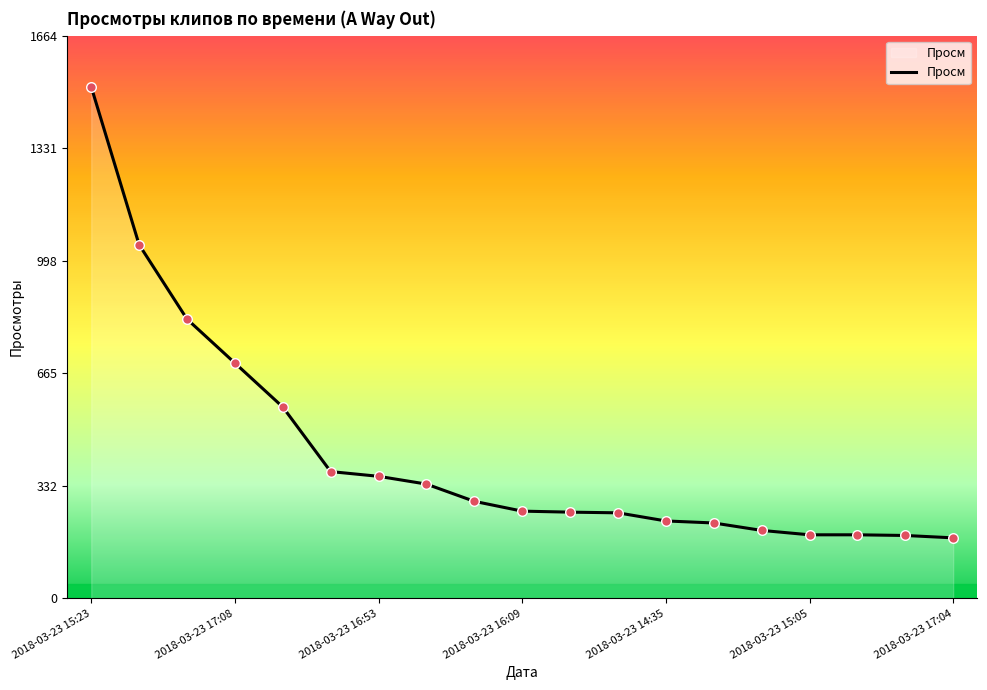

What is the difference between the maximum and minimum values?

1334